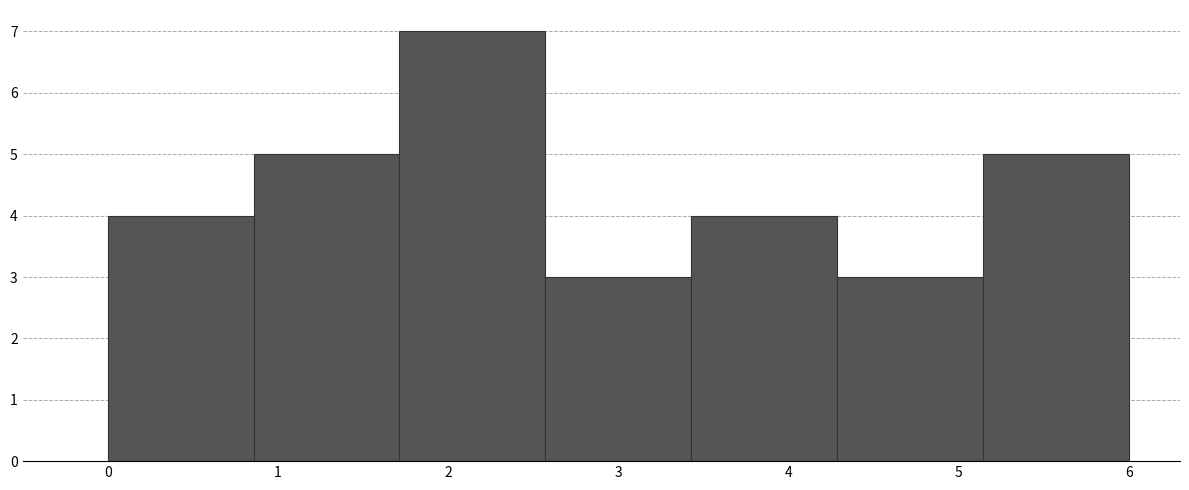

Reading left to right, list every bar in this chart as the range it spans on the x-axis followed by its height. Neither the bar edges nor the heights are printed on the chart, so give them approximately, as read against the axes.

0.0 to 0.9: 4
0.9 to 1.7: 5
1.7 to 2.6: 7
2.6 to 3.4: 3
3.4 to 4.3: 4
4.3 to 5.1: 3
5.1 to 6.0: 5